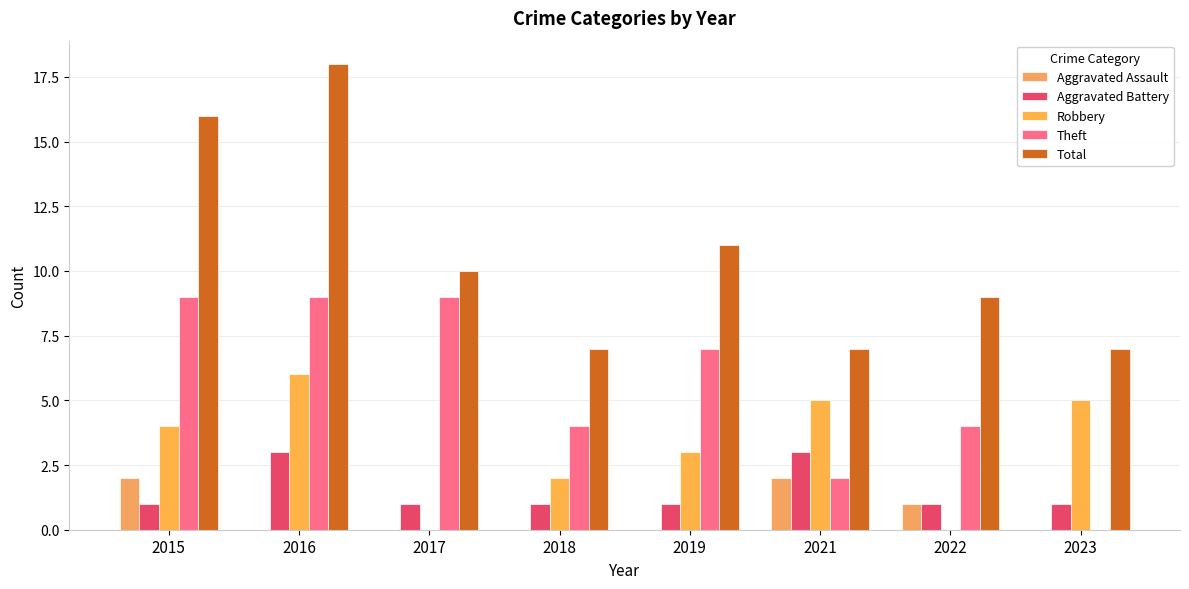

Reading right to left, extract all data points from this chart.

Aggravated Assault: 0	1	2	0	0	0	0	2
Aggravated Battery: 1	1	3	1	1	1	3	1
Robbery: 5	0	5	3	2	0	6	4
Theft: 0	4	2	7	4	9	9	9
Total: 7	9	7	11	7	10	18	16